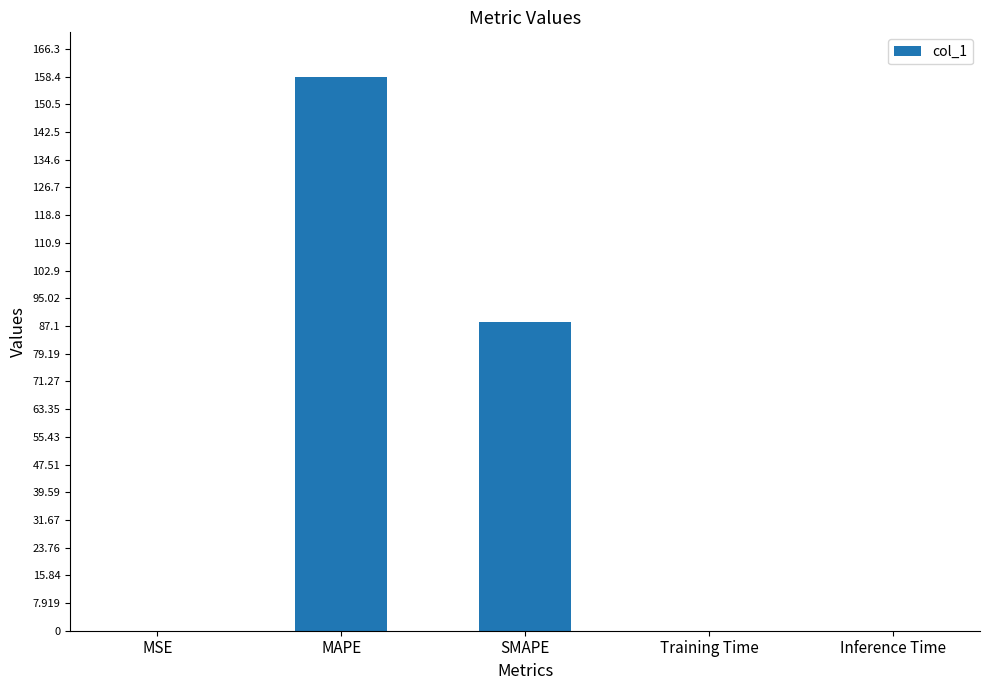

At which category does the chart reach its peak across all series?

MAPE